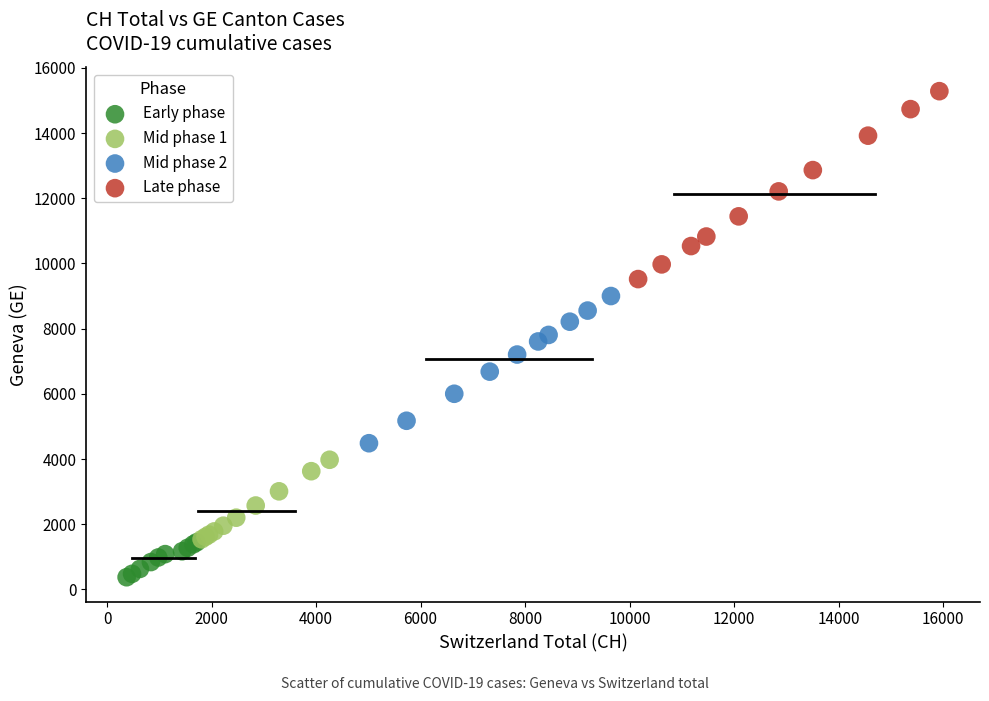

Which series contains the lowest Y value?

Early phase